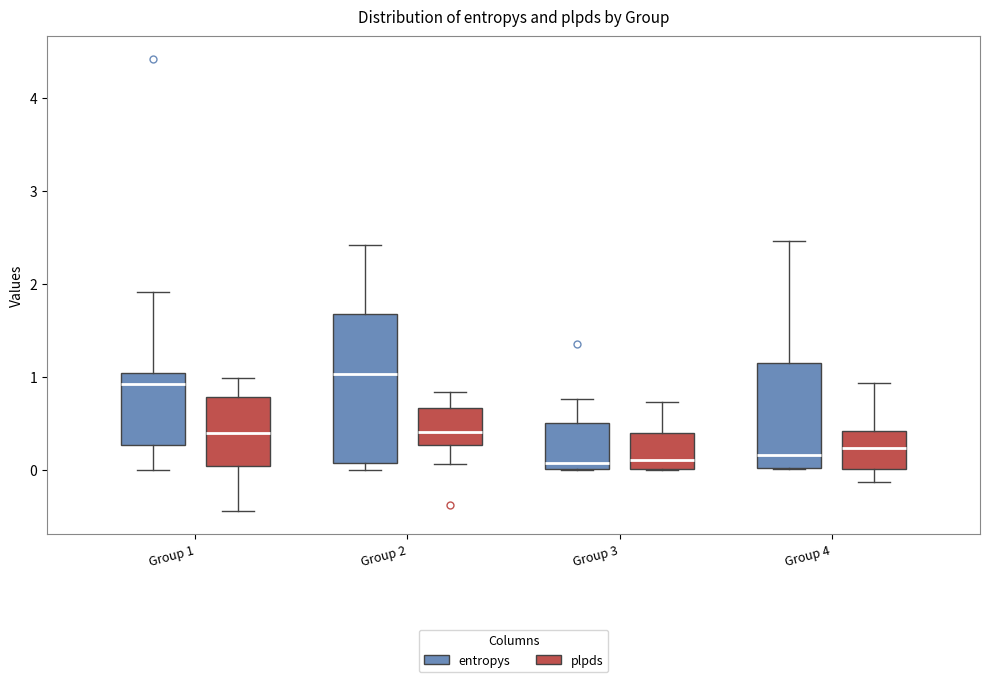

Reading left to right, transcribe this box plot: for each box, give where its median line is, the range the box spans, and where its two whiskers end, as read against the y-axis. The values are not printed on the chart, so give them approximately, as read against the axis.

Group 1 (entropys): median 0.9, box 0.3 to 1.0, whiskers 0.0 to 1.9
Group 1 (plpds): median 0.4, box 0.0 to 0.8, whiskers -0.4 to 1.0
Group 2 (entropys): median 1.0, box 0.1 to 1.7, whiskers 0.0 to 2.4
Group 2 (plpds): median 0.4, box 0.3 to 0.7, whiskers 0.1 to 0.8
Group 3 (entropys): median 0.1, box 0.0 to 0.5, whiskers 0.0 to 0.8
Group 3 (plpds): median 0.1, box 0.0 to 0.4, whiskers 0.0 to 0.7
Group 4 (entropys): median 0.2, box 0.0 to 1.1, whiskers 0.0 to 2.5
Group 4 (plpds): median 0.2, box 0.0 to 0.4, whiskers -0.1 to 0.9